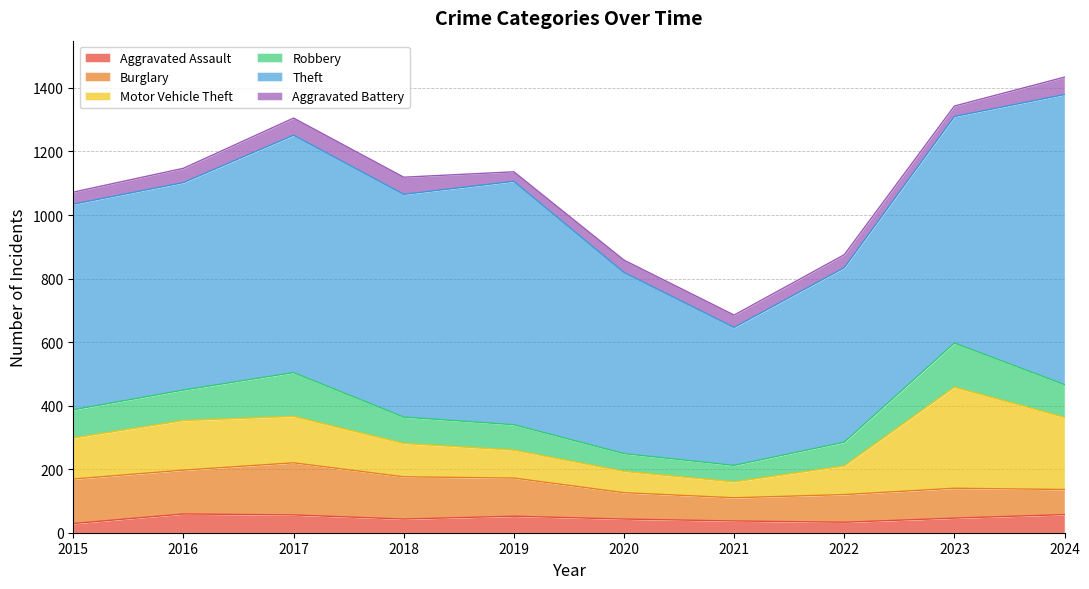

Where is the first local maximum for Motor Vehicle Theft?

2016